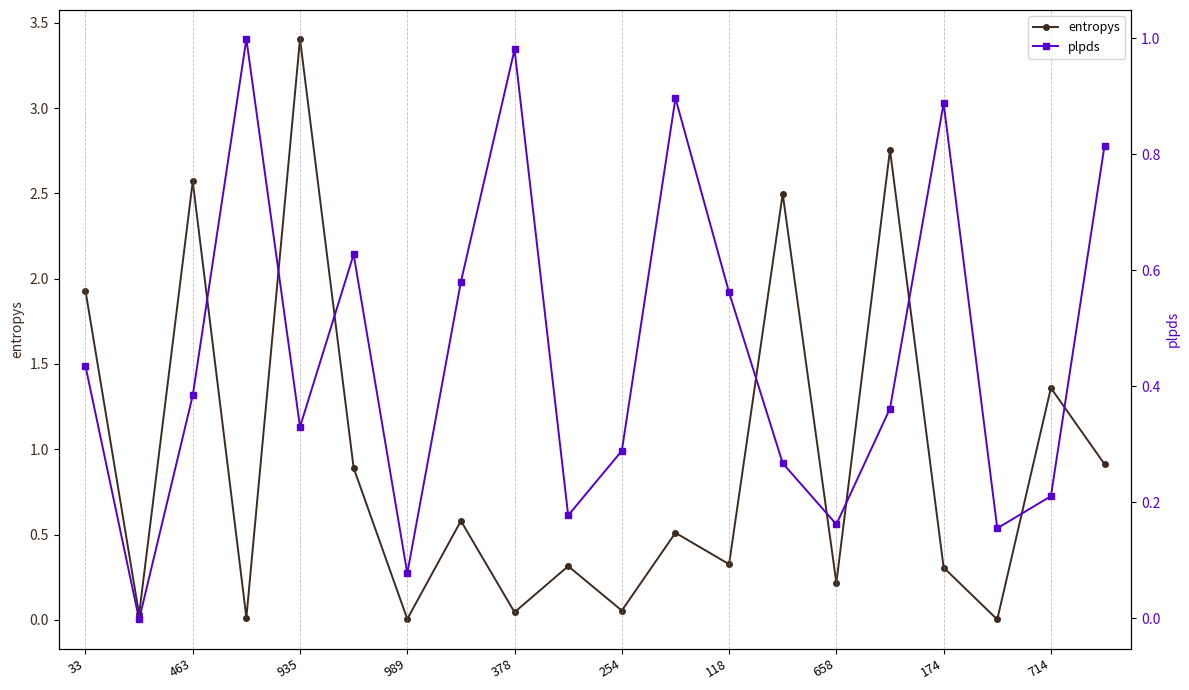

What is the label of the 5th point from the right?

15